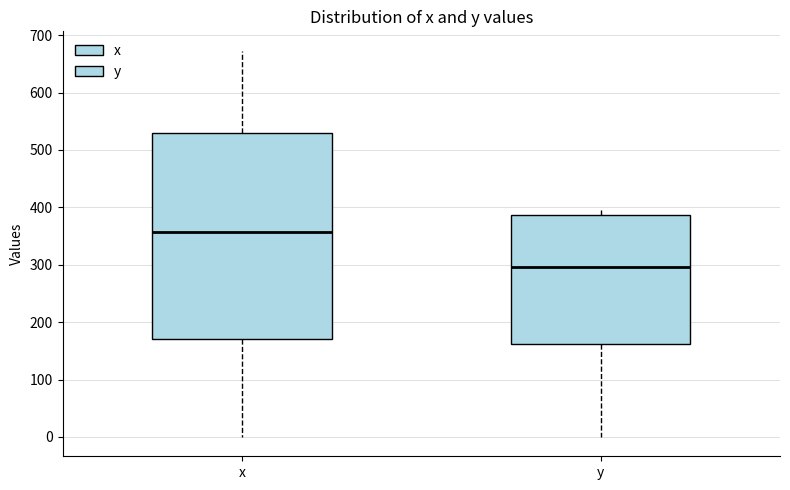

Comparing the boxes themselves (not the whiskers), which one is the tallest?

x